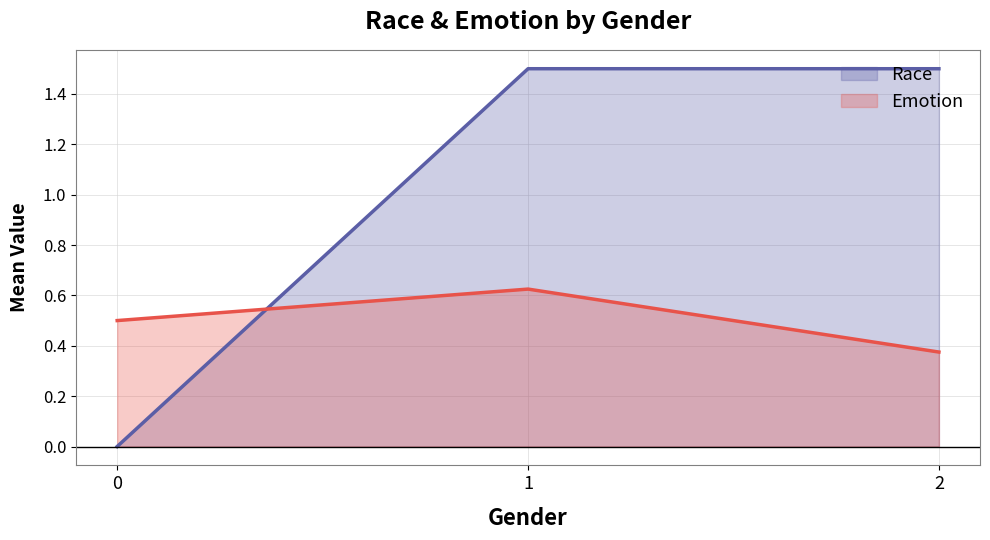

What is the maximum value shown in the chart?

1.5